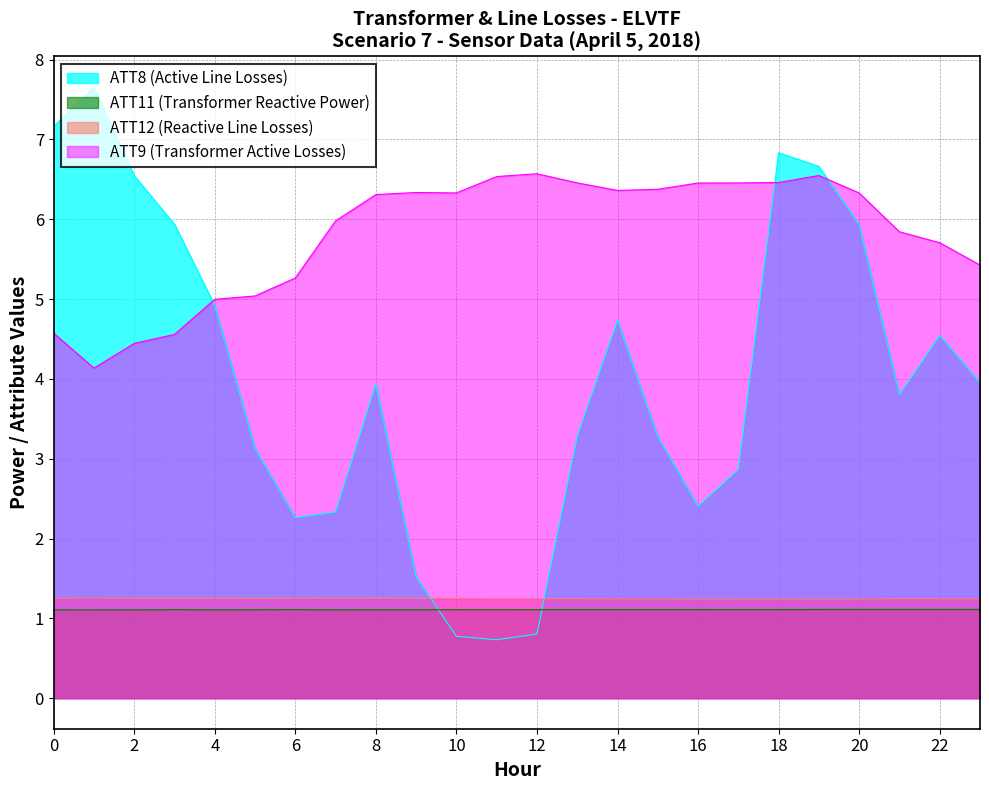

Which category has the highest value in the ATT8 series?

1